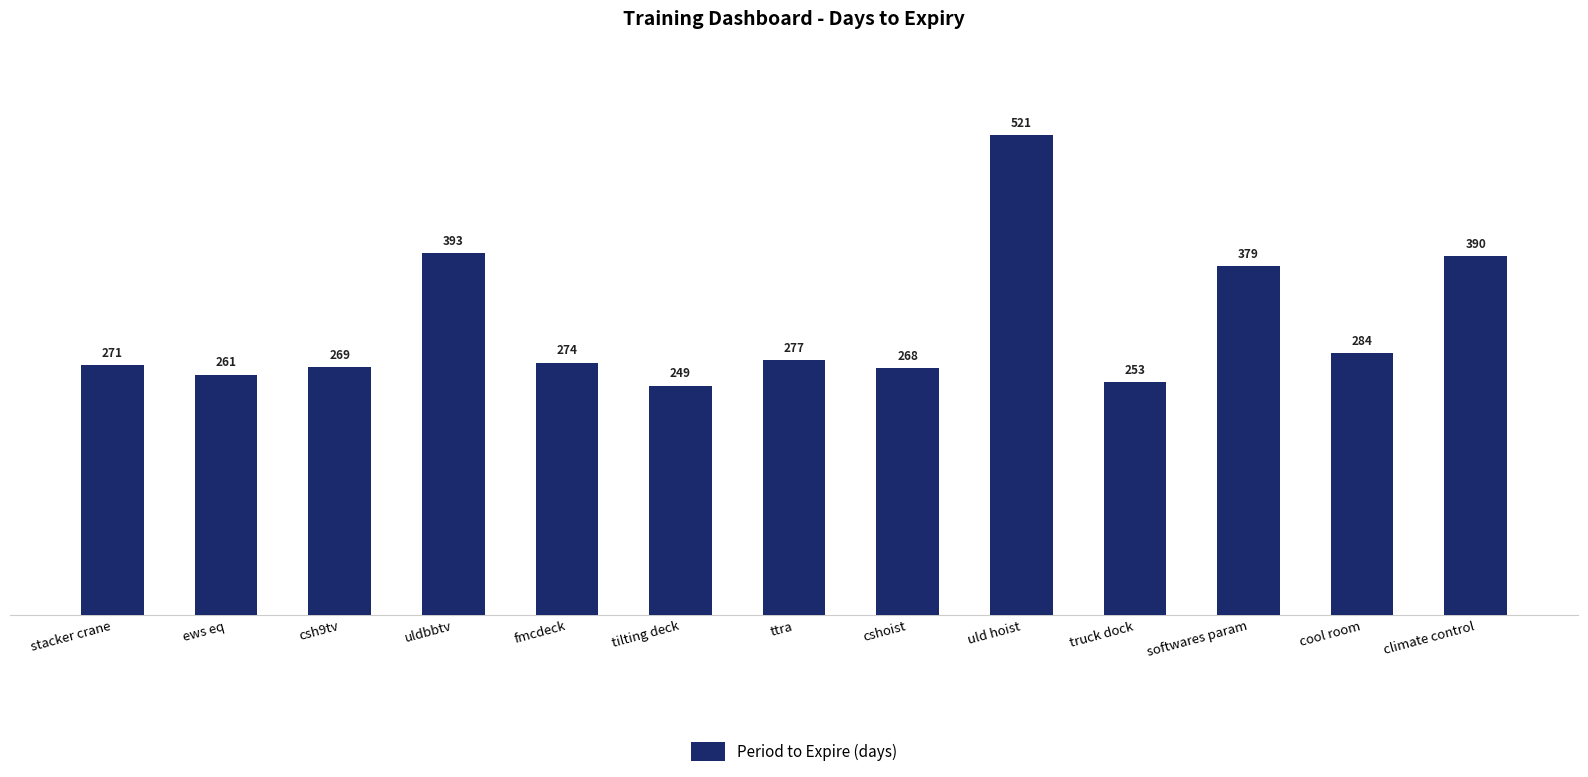

What is the sum of the values at csh9tv and cshoist?

537